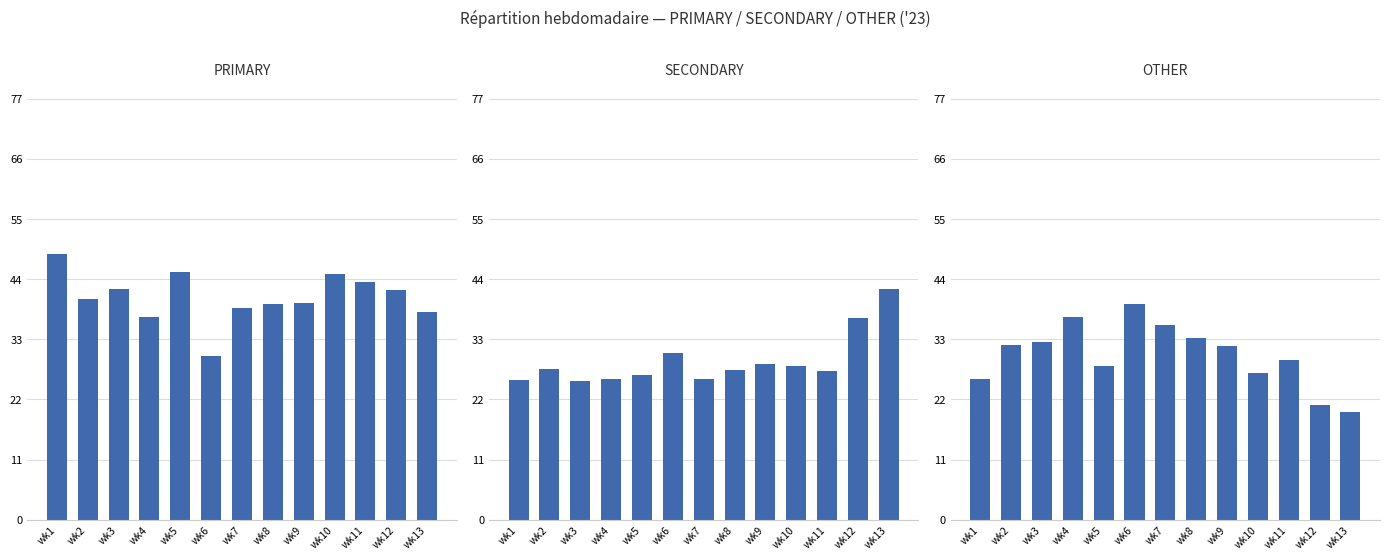

What is the average value of the OTHER series?

30.2